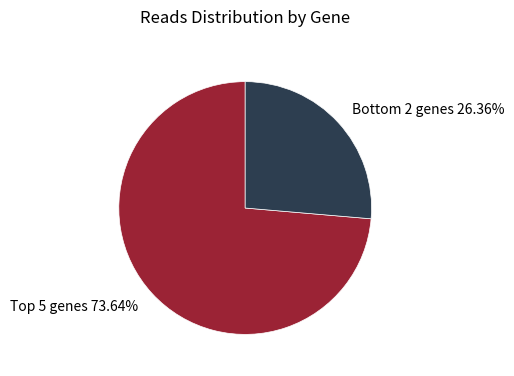

Which category has the smallest portion of the pie?

Bottom 2 genes 26.36%